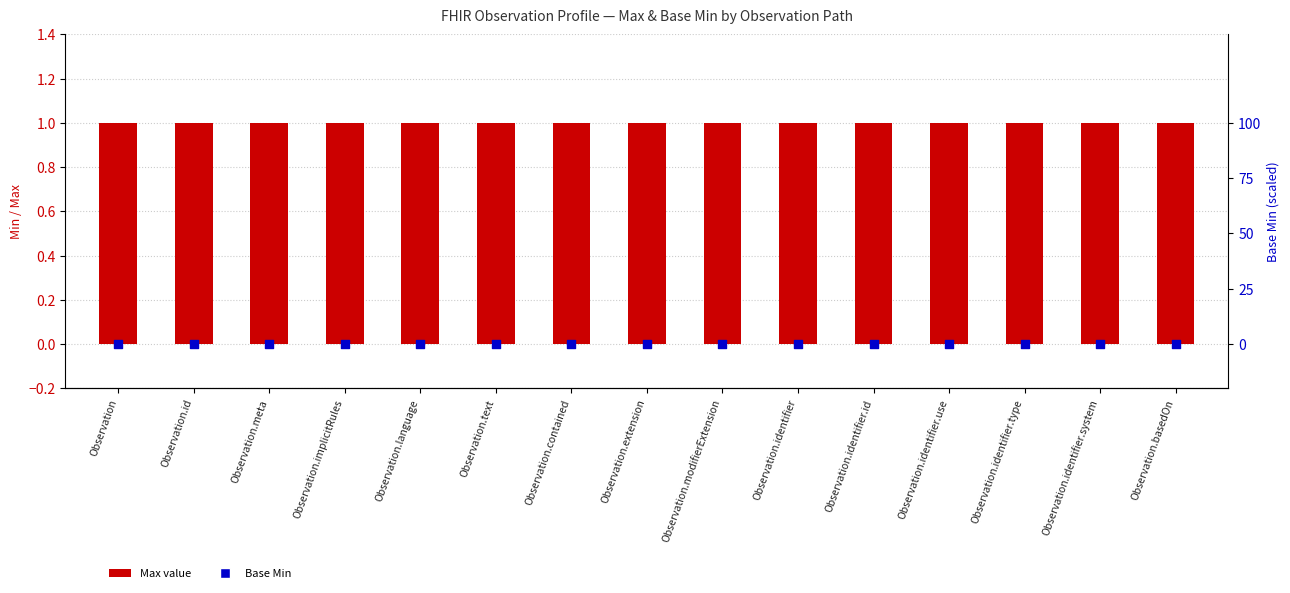

Which series reaches the minimum Y coordinate?

Base Min